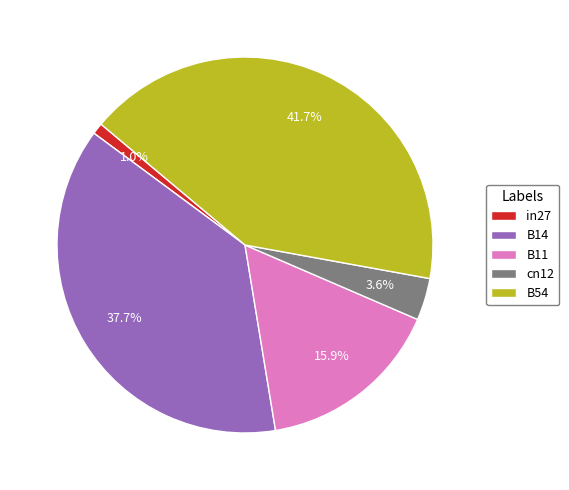

The in27 slice represents 1% of the pie. True or false?

True